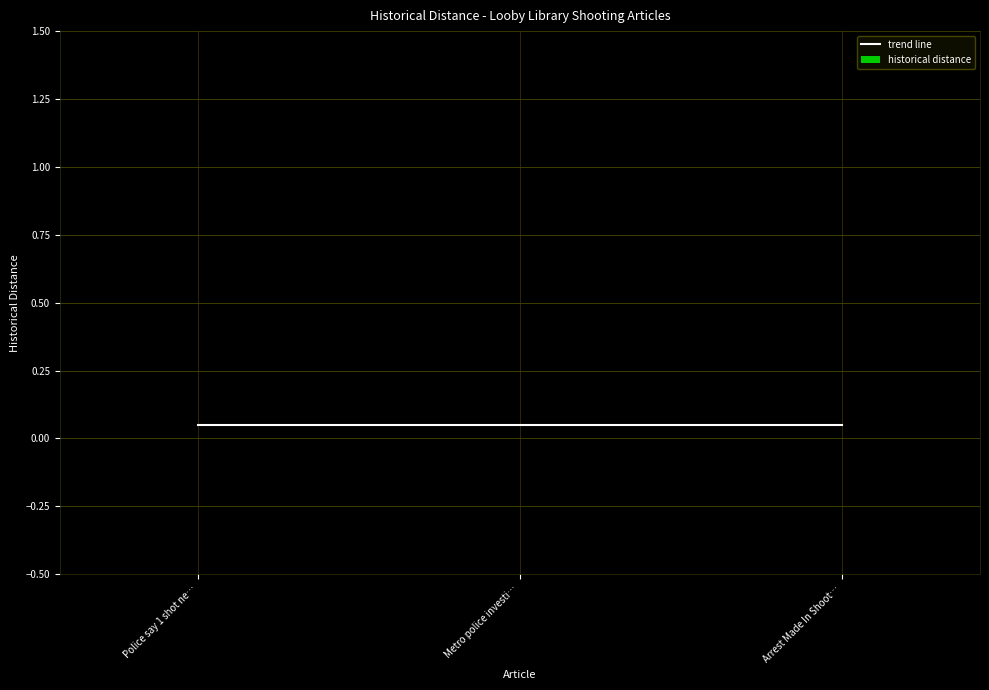

Is it true that historical distance equals 0.0 at Arrest Made In Shoot…?

True